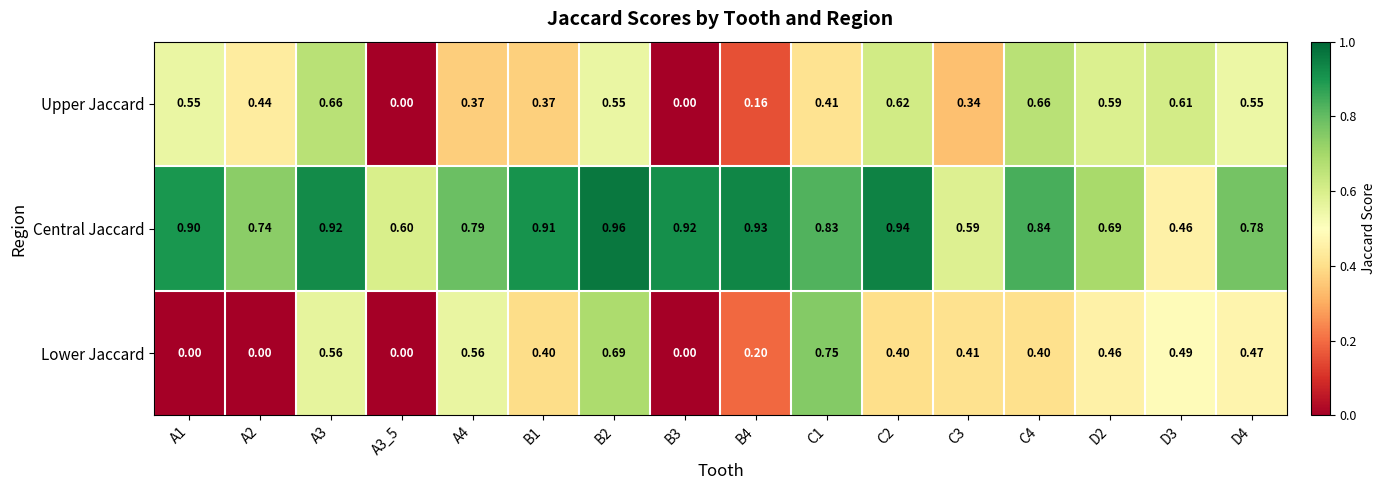

At how many categories does at least one series exceed 0?

16